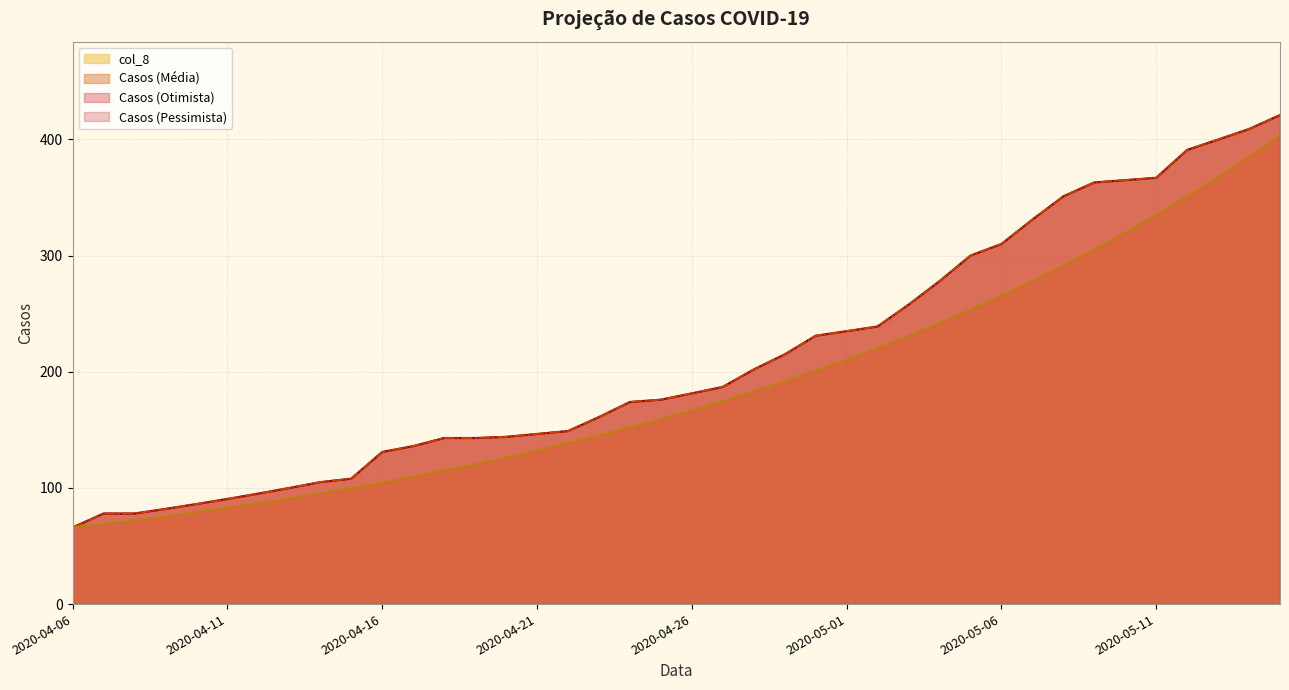

What is the spread (max minus min) of values at 2020-04-13?

100.0